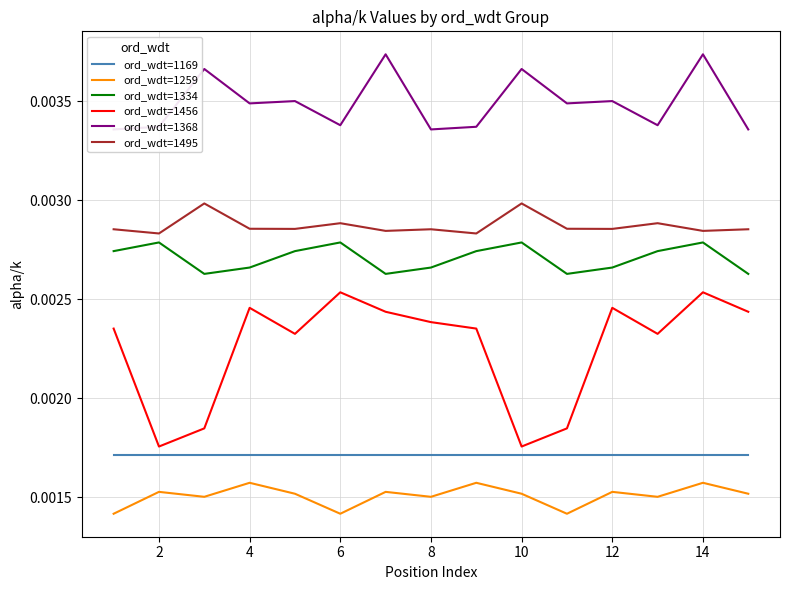

In ord_wdt=1368, how many points are higher than both neighbors (excluding endpoints)?

6